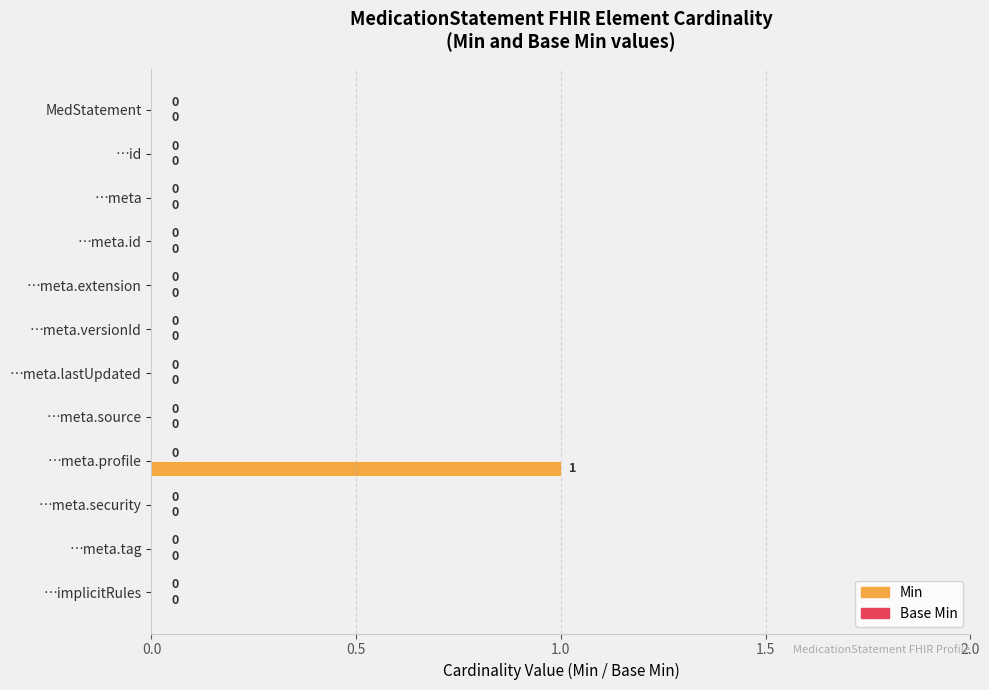

Count the number of values greater than 0.

1